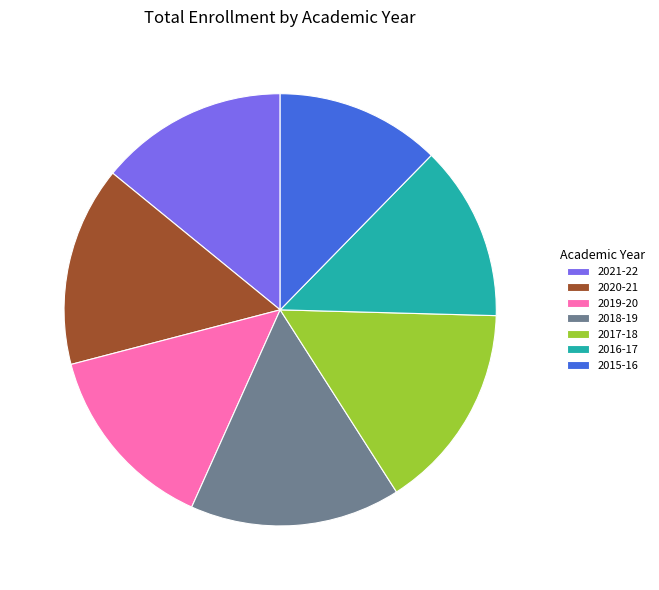

Between 2015-16 and 2019-20, which is larger?

2019-20